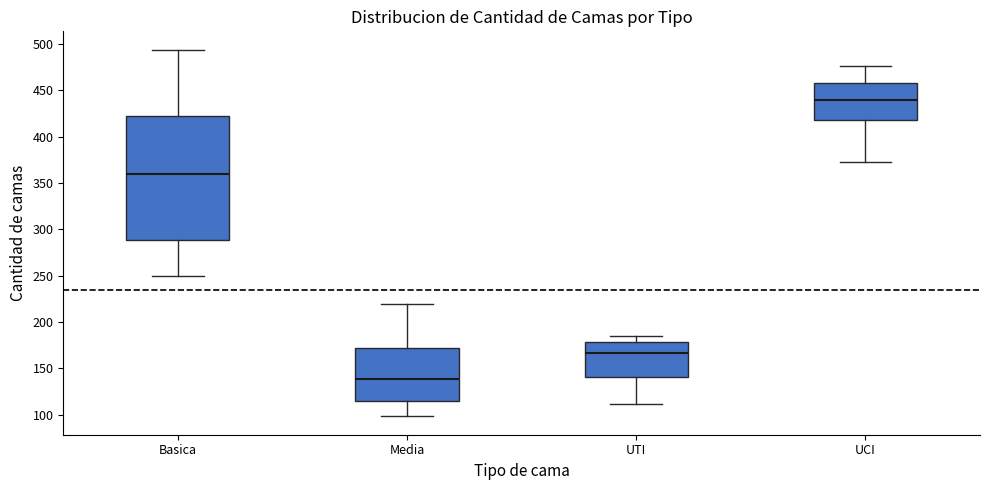

Where is the lower edge of the box for Media on the y-axis? The values are not printed on the chart, so give them approximately, as read against the axis.

115